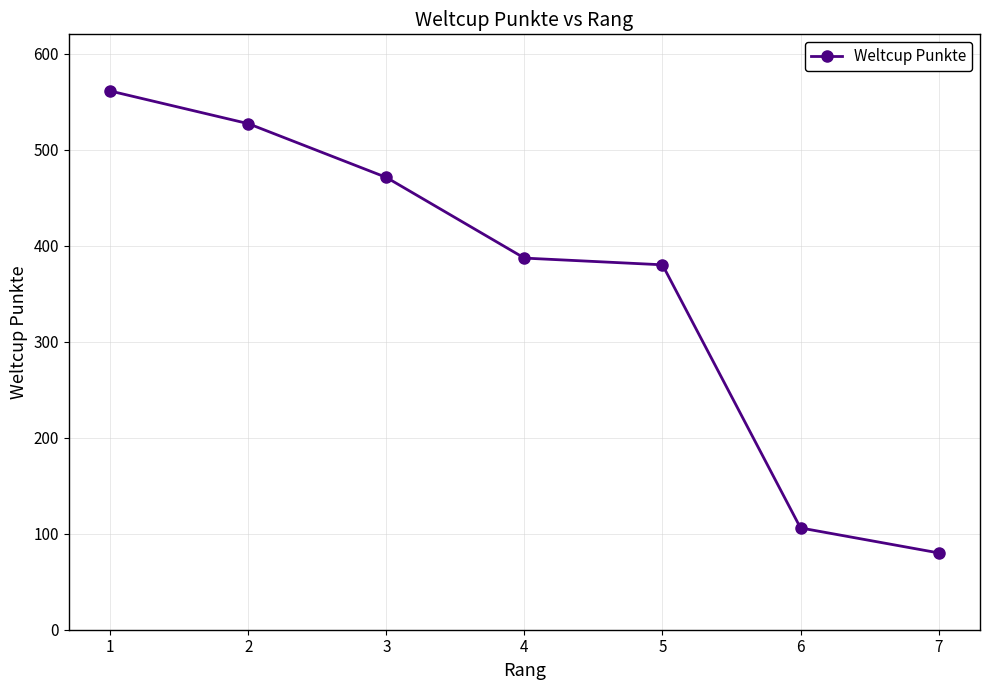

How many values are below 387?

3